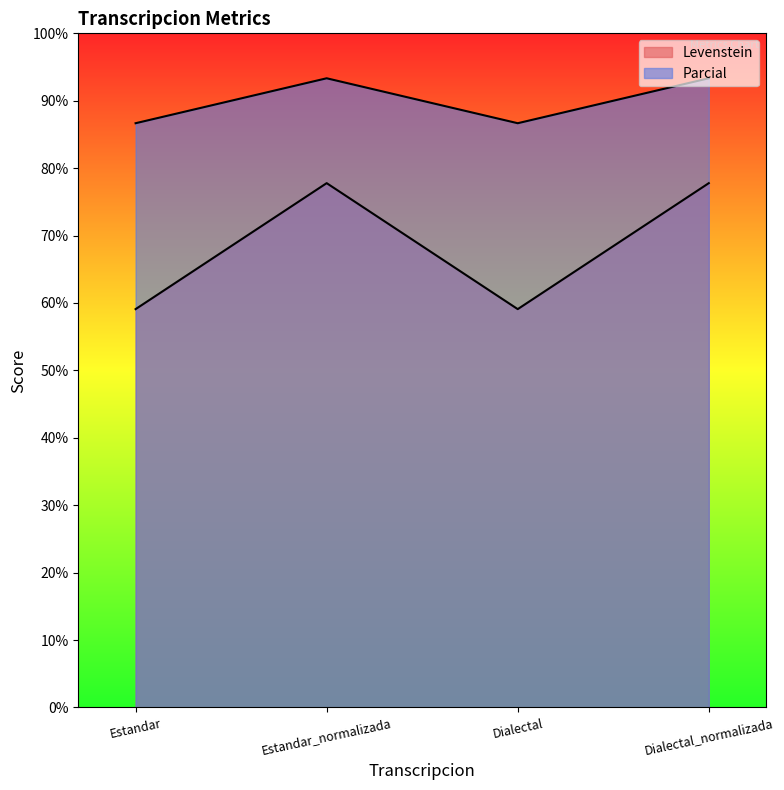

What is the difference between the Levenstein values at Dialectal and Dialectal_normalizada?

6.7